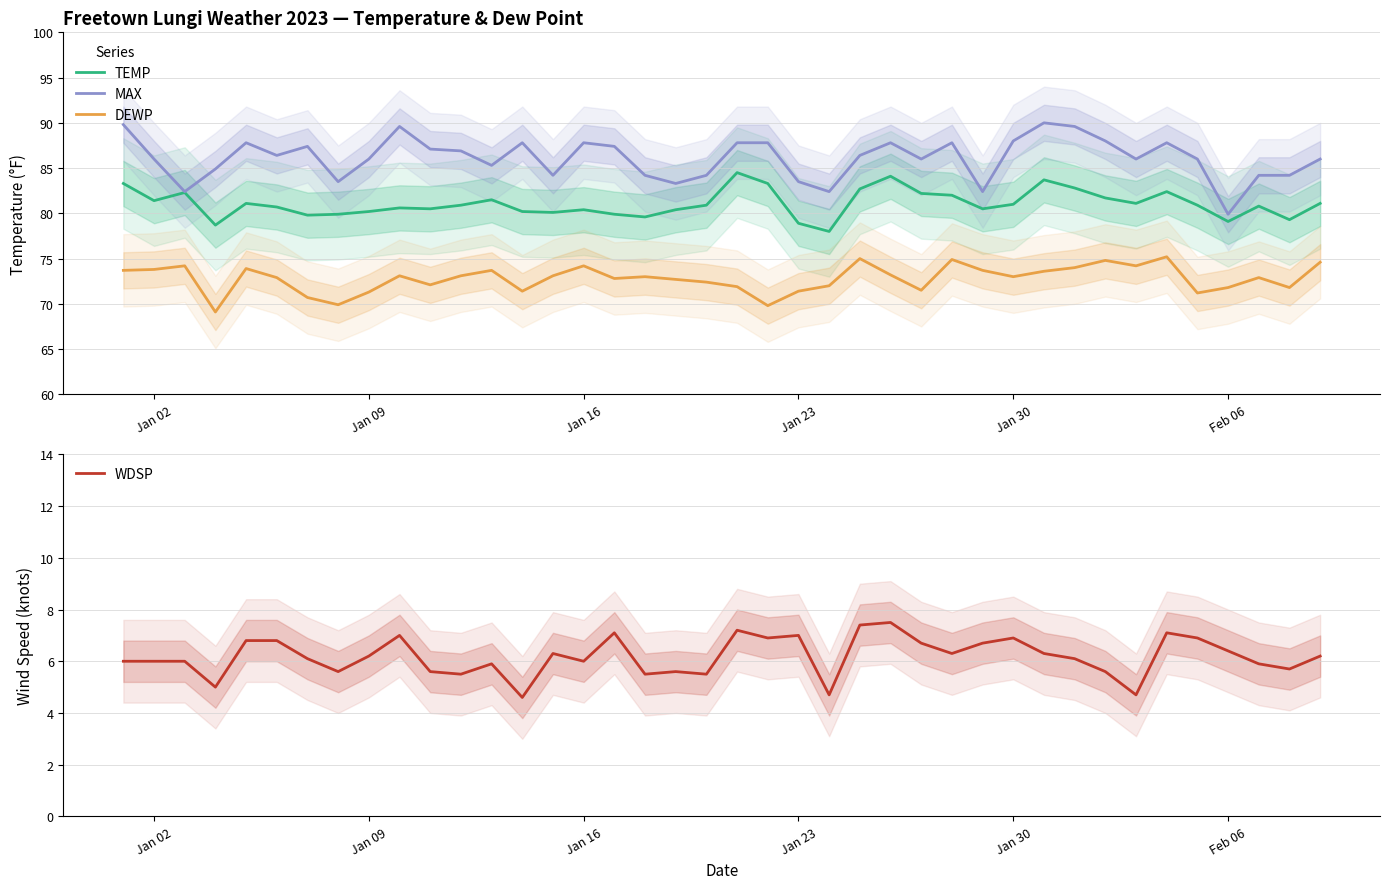

What is the maximum value for TEMP?

84.5